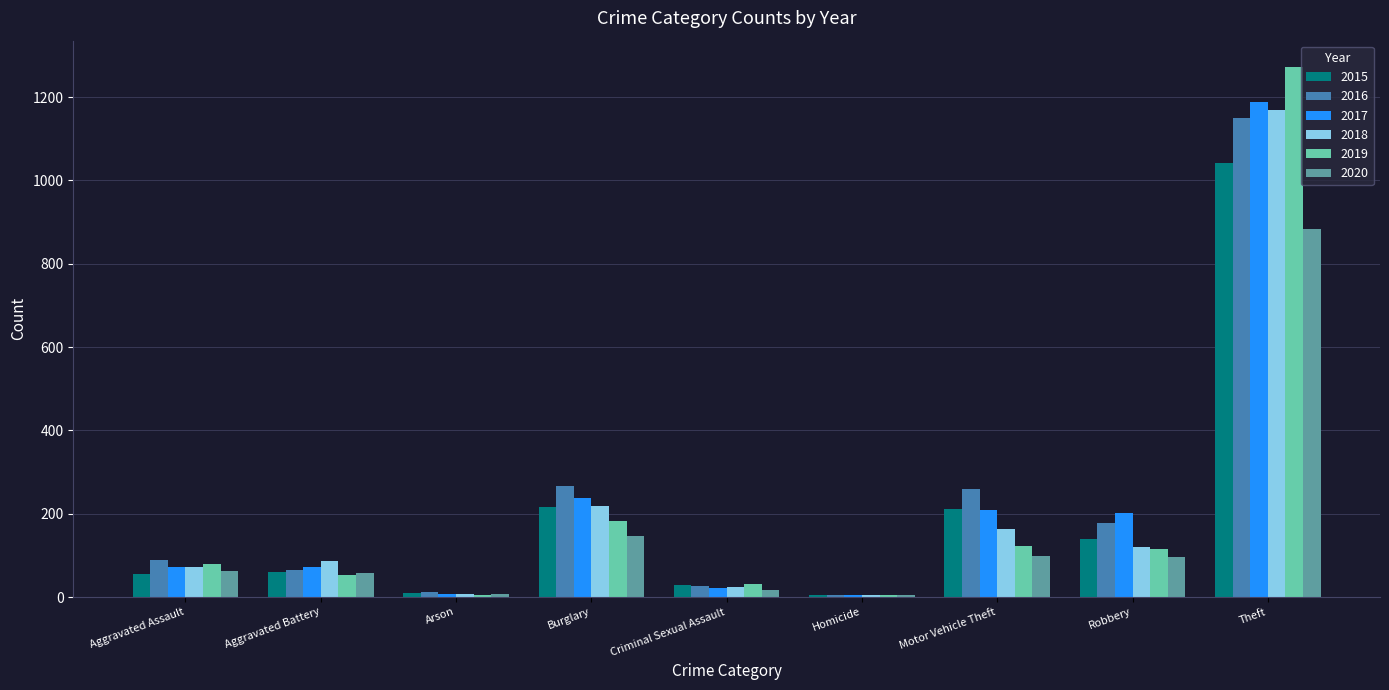

The 2015 series shows 217 at Robbery. True or false?

False